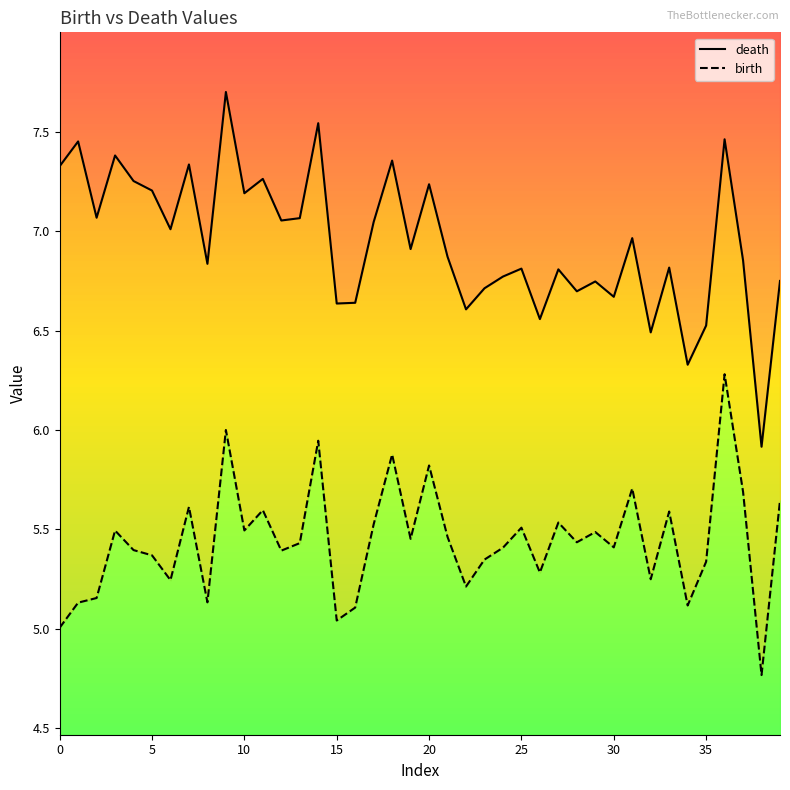

Reading left to right, list all the values displayed in this chart.

death: 7.3	7.5	7.1	7.4	7.3	7.2	7.0	7.3	6.8	7.7	7.2	7.3	7.1	7.1	7.5	6.6	6.6	7.0	7.4	6.9	7.2	6.9	6.6	6.7	6.8	6.8	6.6	6.8	6.7	6.7	6.7	7.0	6.5	6.8	6.3	6.5	7.5	6.9	5.9	6.7
birth: 5.0	5.1	5.2	5.5	5.4	5.4	5.2	5.6	5.1	6.0	5.5	5.6	5.4	5.4	5.9	5.0	5.1	5.5	5.9	5.5	5.8	5.5	5.2	5.3	5.4	5.5	5.3	5.5	5.4	5.5	5.4	5.7	5.2	5.6	5.1	5.3	6.3	5.7	4.8	5.6